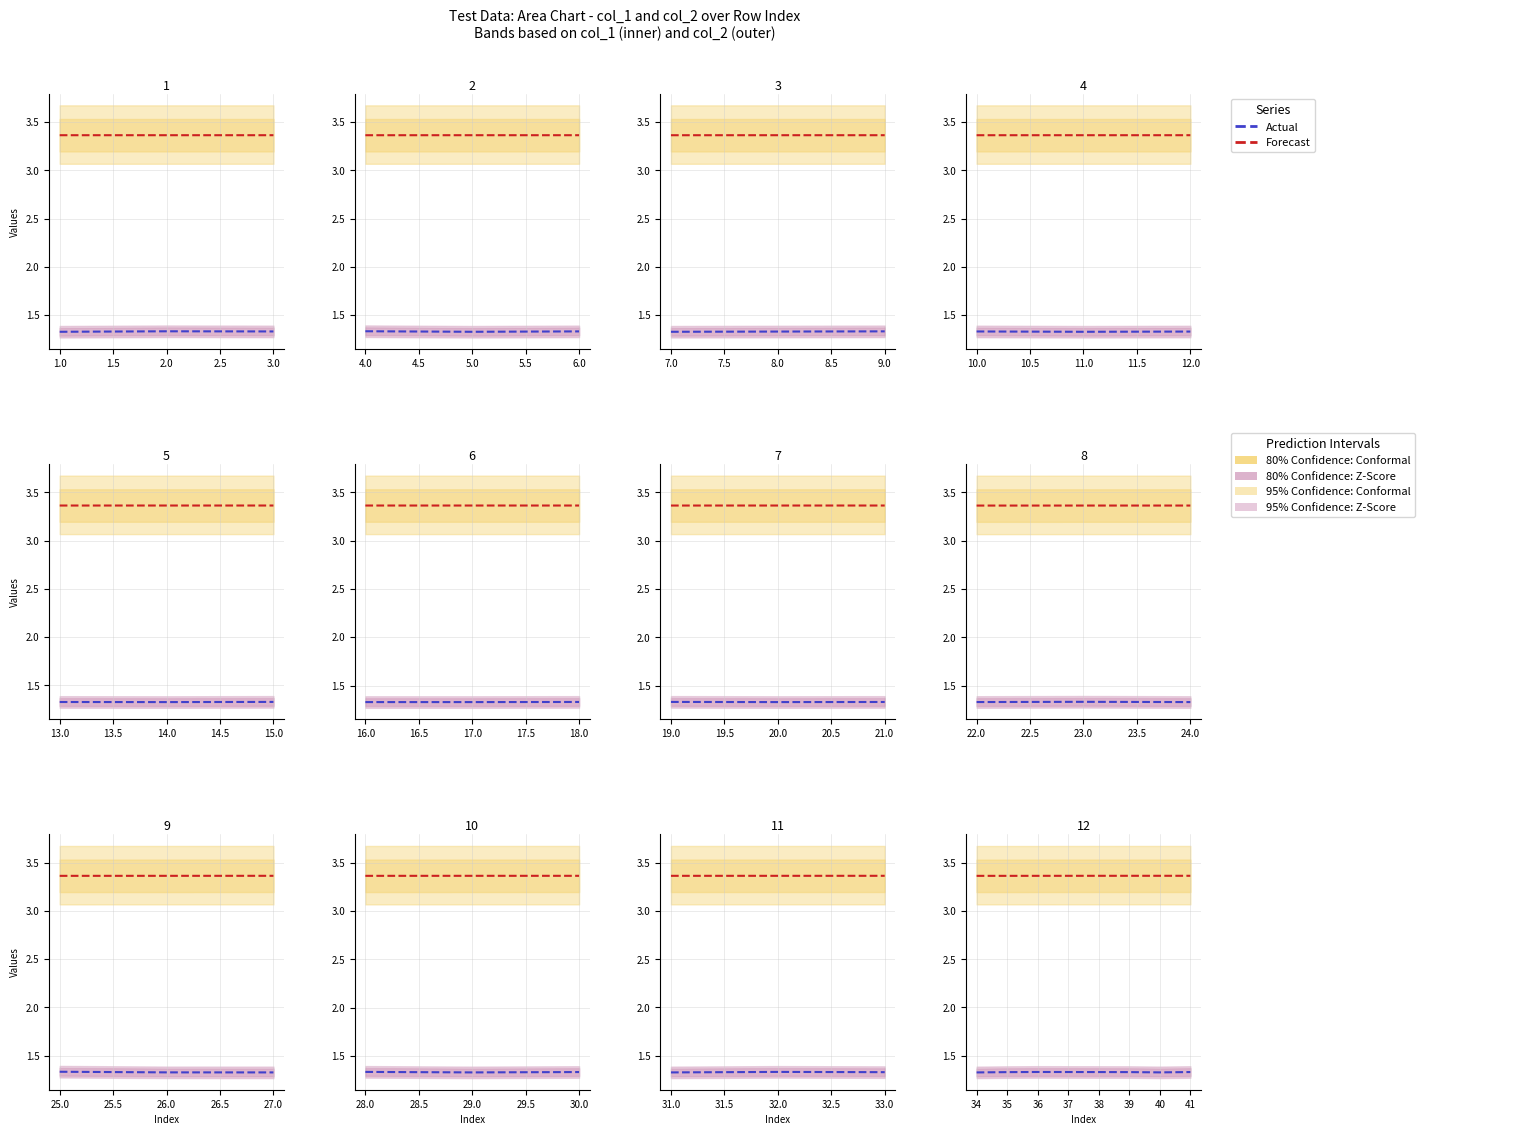

Between 37 and 39, which is larger?

37